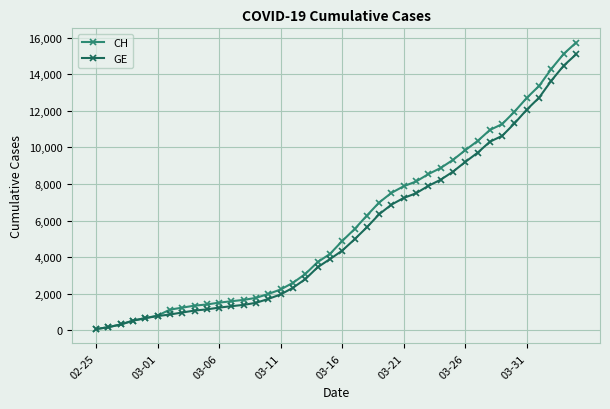

Does the chart display data point markers on the line(s)?

Yes